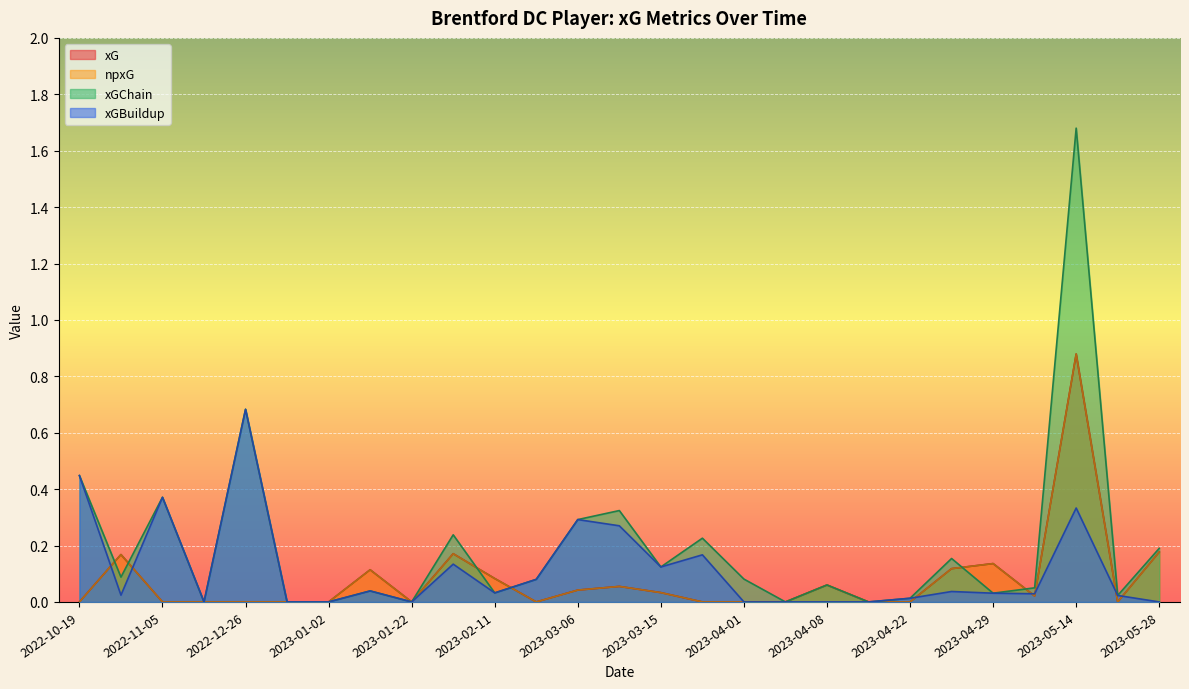

True or false: xGBuildup has a value of 0.0 at 2022-10-29.

True